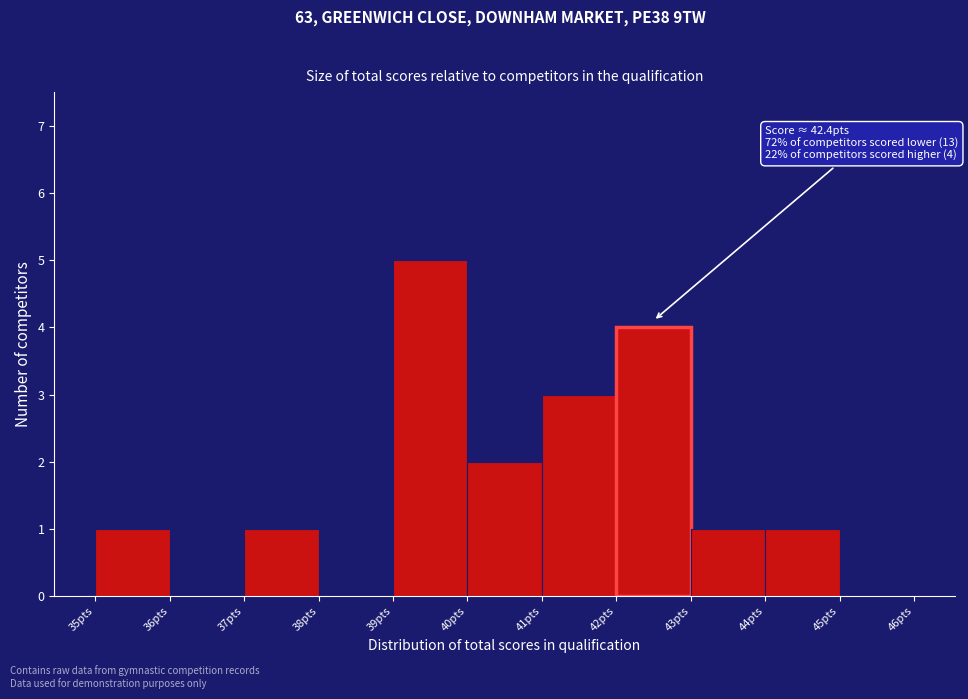

Which range on the x-axis has the tallest bar?

39 to 40